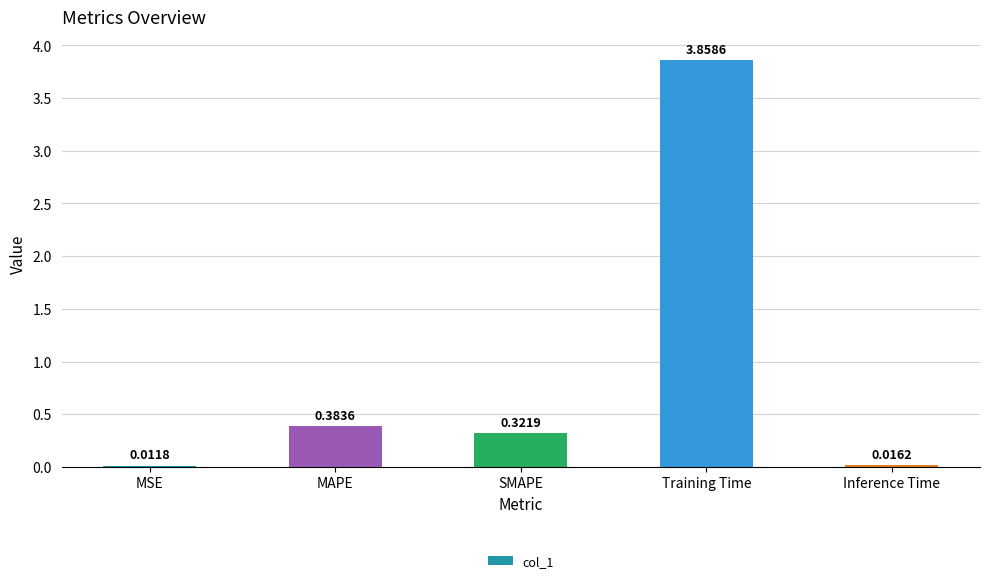

The chart shows a value of 0.2 at MAPE. True or false?

False